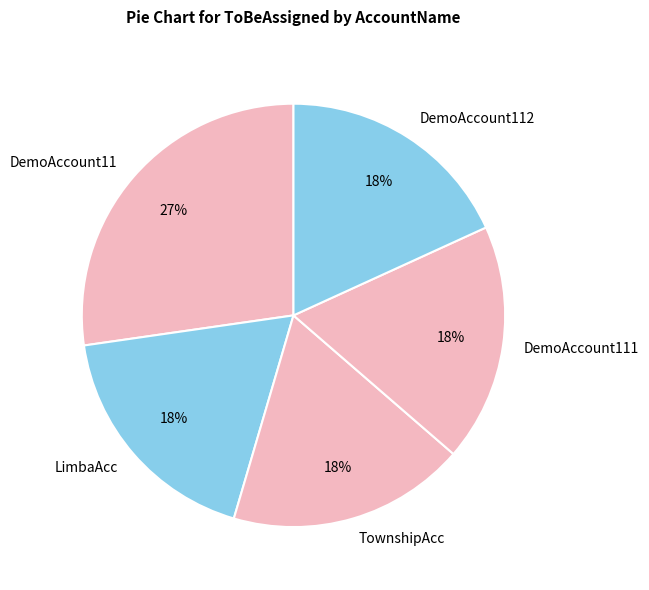

What percentage is the TownshipAcc slice, to the nearest percent?

18%